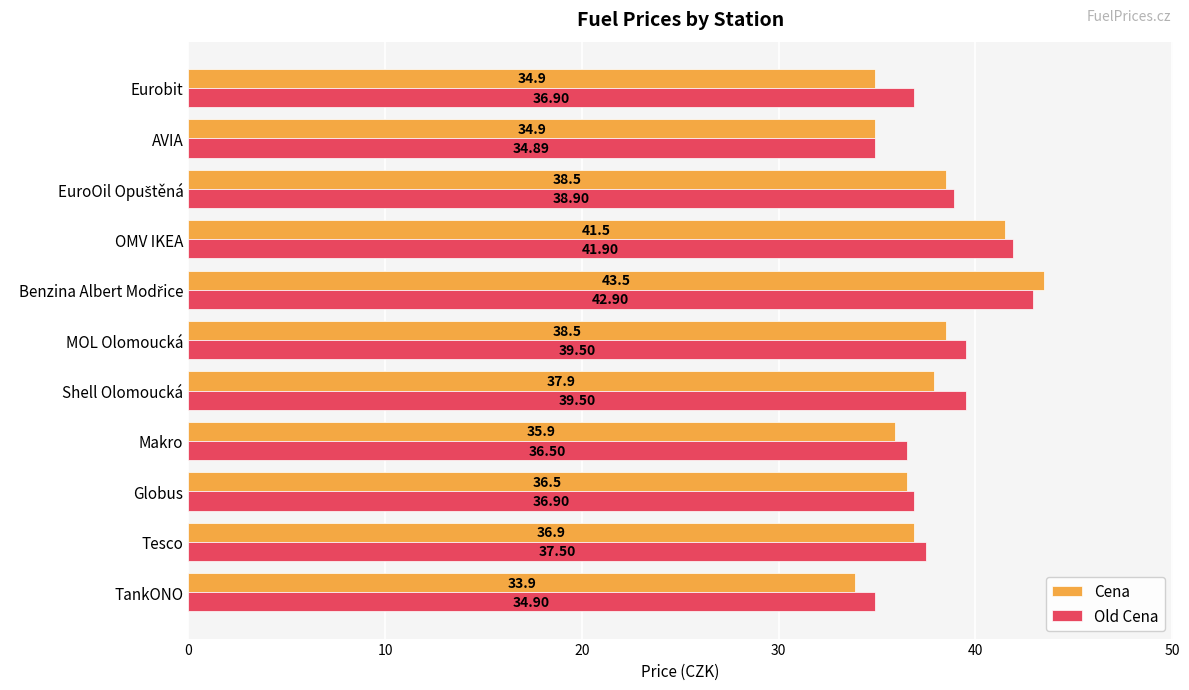

Which series has the largest range (max minus min)?

Cena